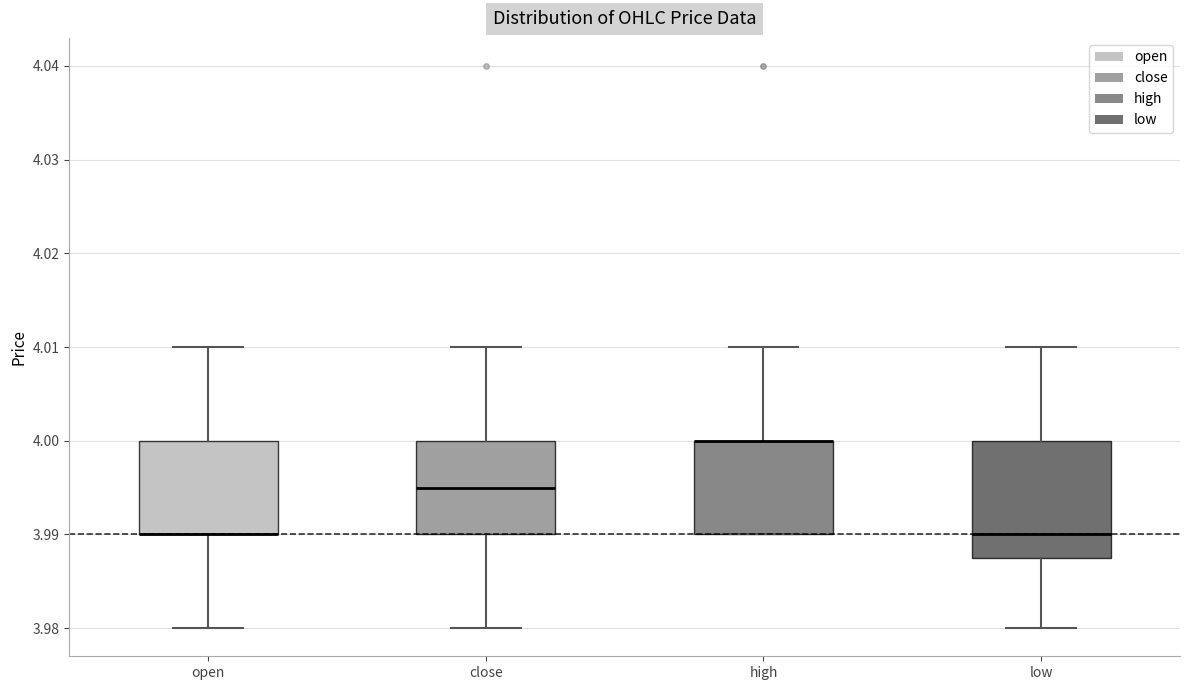

Where is the upper edge of the box for close on the y-axis? The values are not printed on the chart, so give them approximately, as read against the axis.

4.000